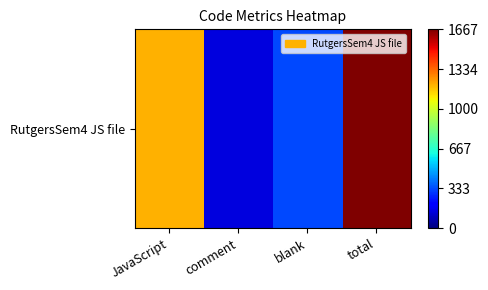

List the labels in order of value, largest first.

total, JavaScript, blank, comment